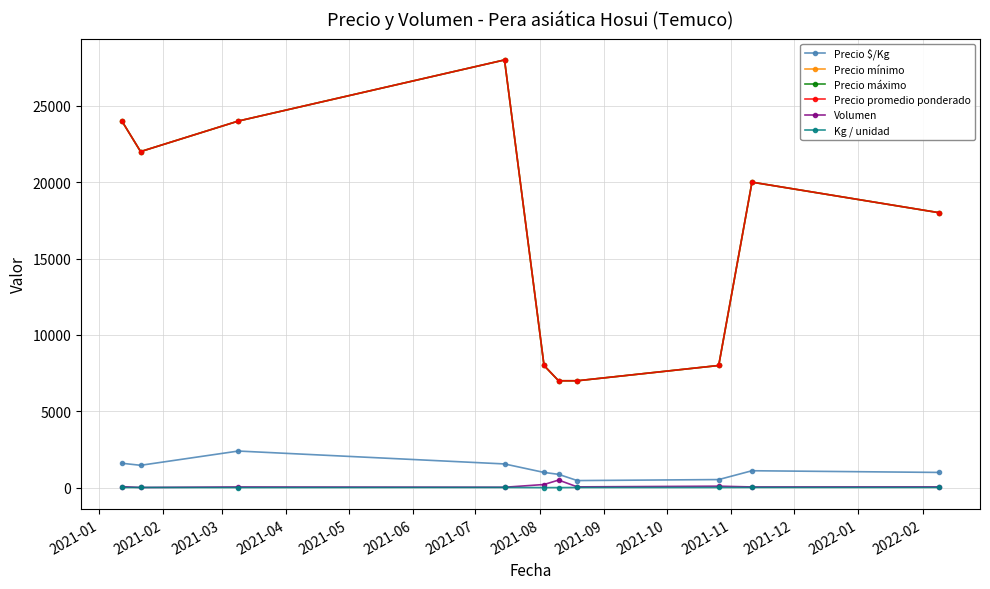

How many interior local valleys does the Kg / unidad series have?

1